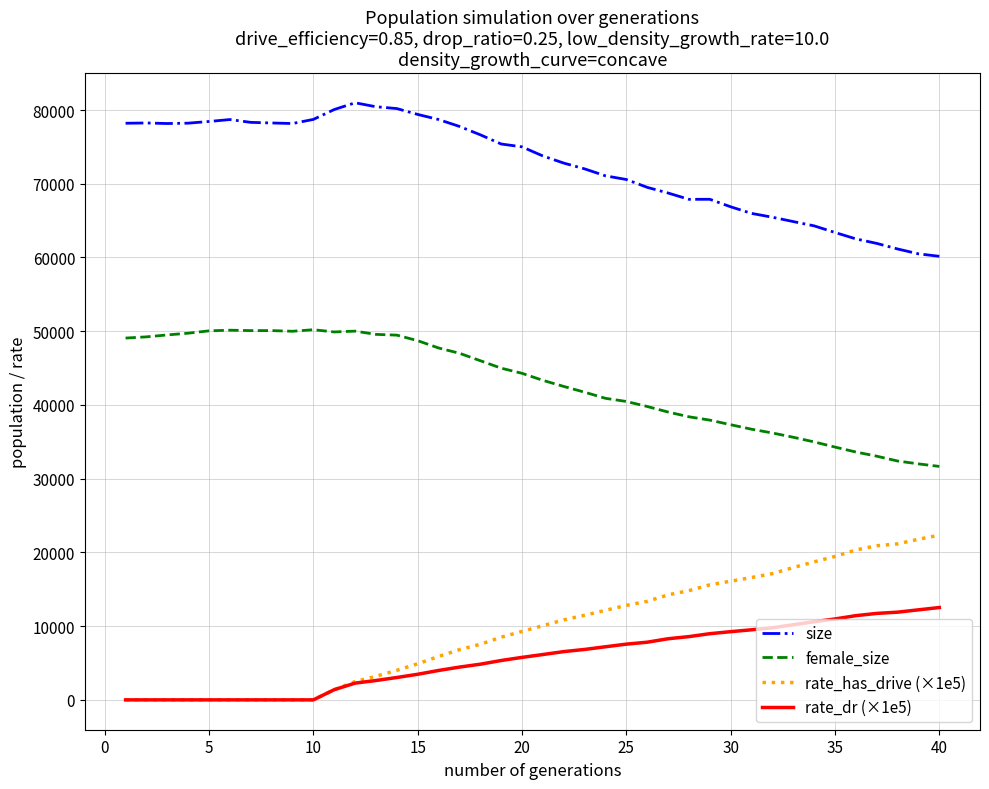

Rank the series by their maximum value, from highest to lowest.

size, female_size, rate_has_drive (×1e5), rate_dr (×1e5)